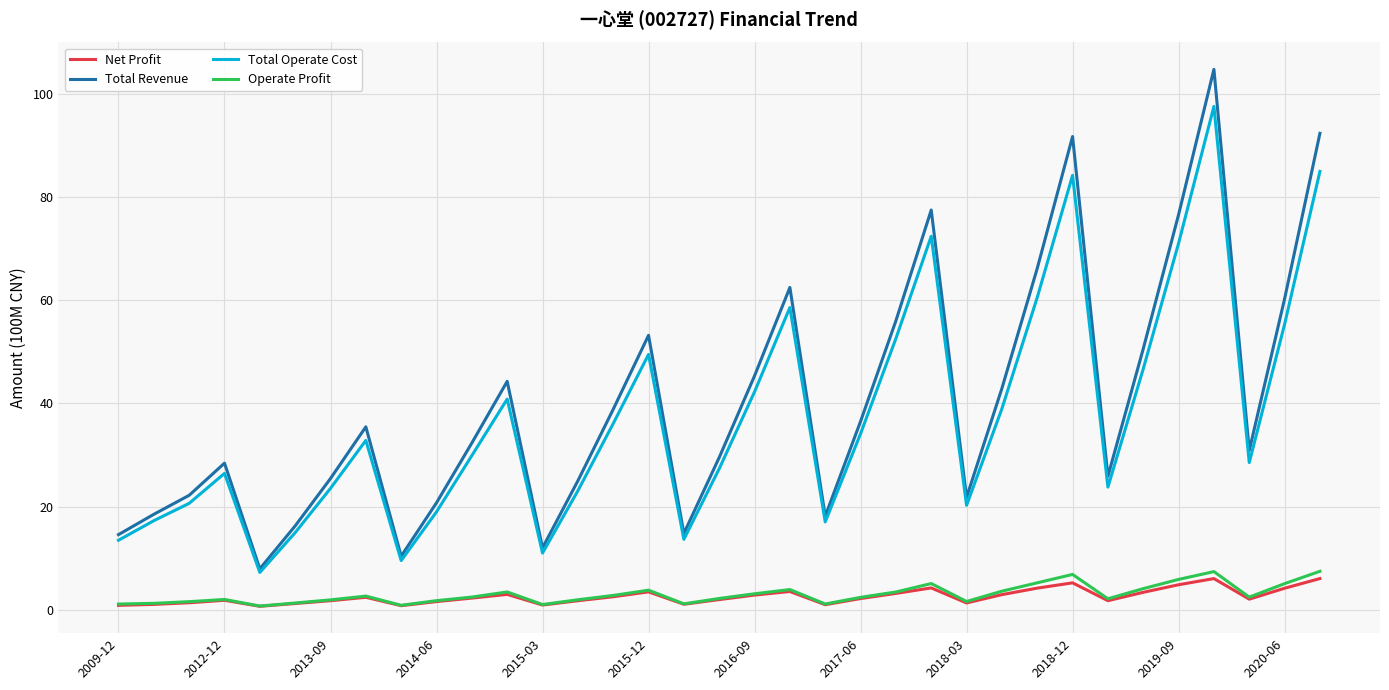

What is the highest value of the Total Revenue series?

104.8